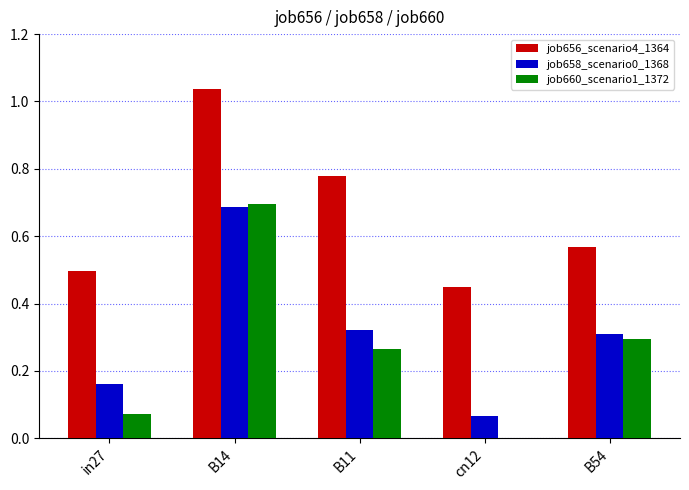

Is the value of job656_scenario4_1364 at B54 greater than the value of job658_scenario0_1368 at B14?

No